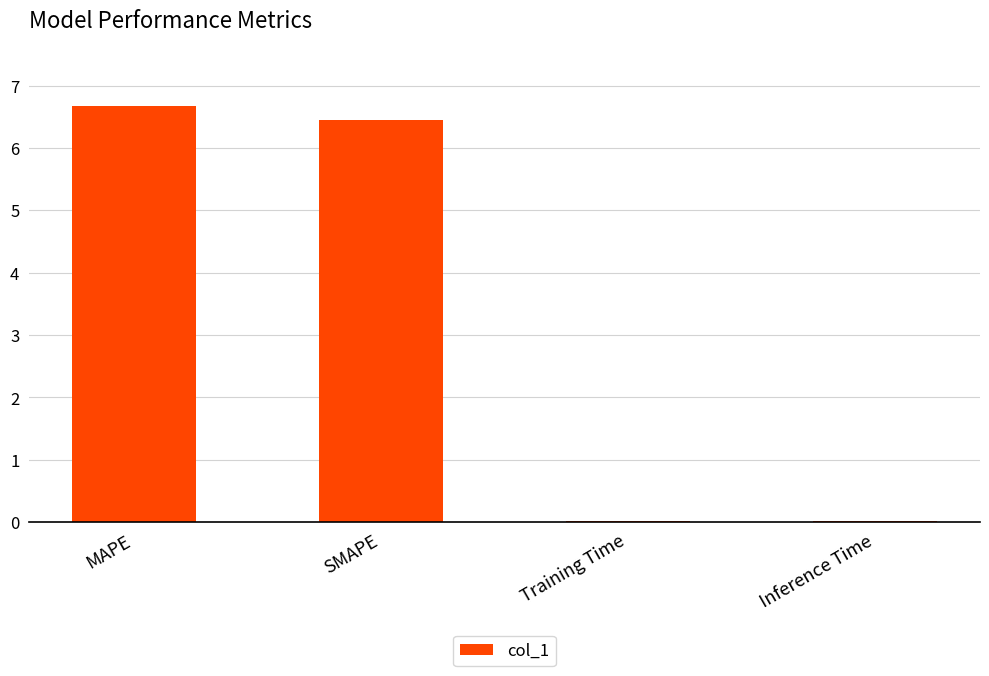

Which label corresponds to the largest value in the chart?

MAPE